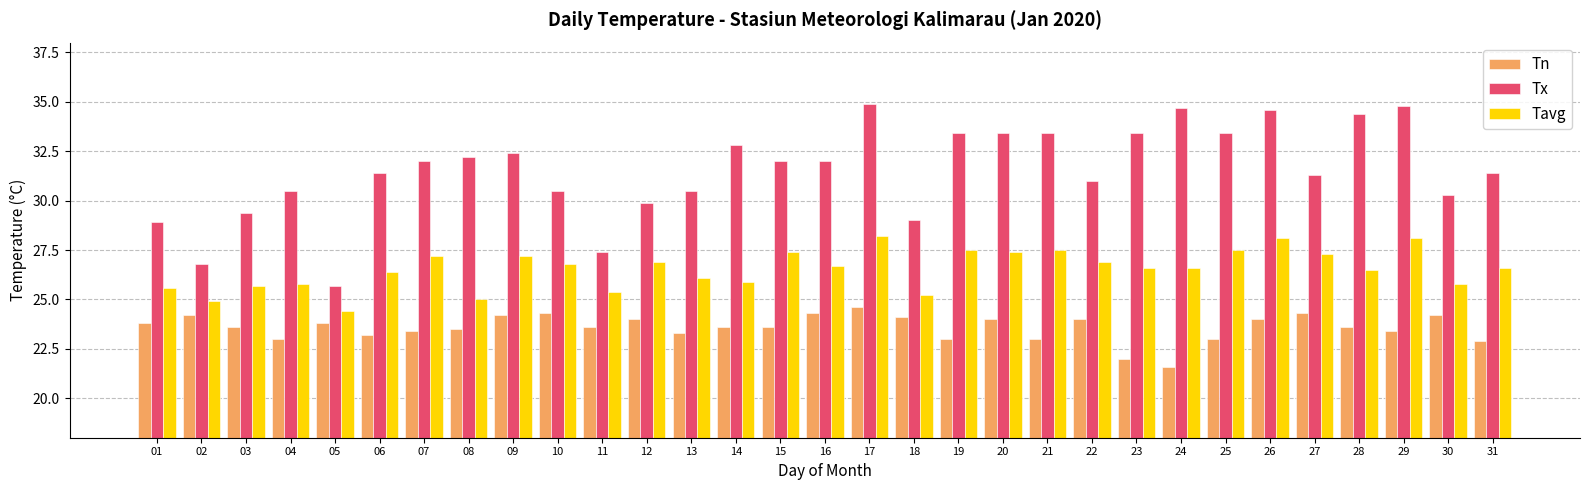

What is the difference between the Tx values at 03 and 02?

2.6